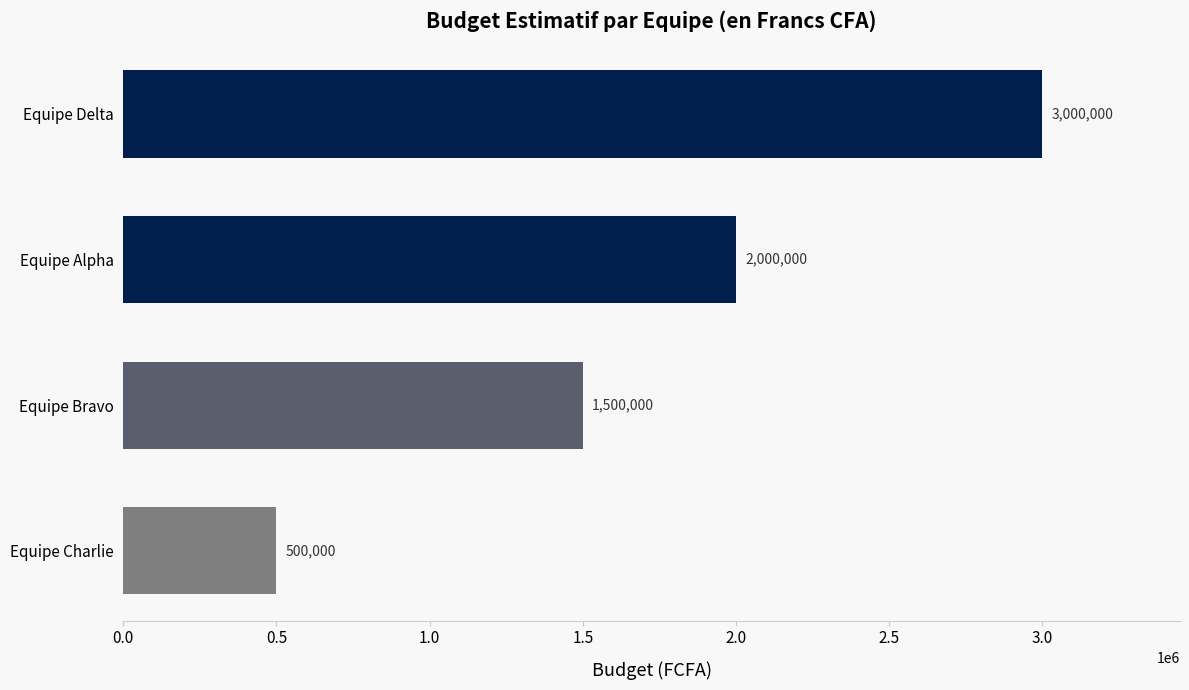

The chart shows a value of 135349 at Equipe Charlie. True or false?

False